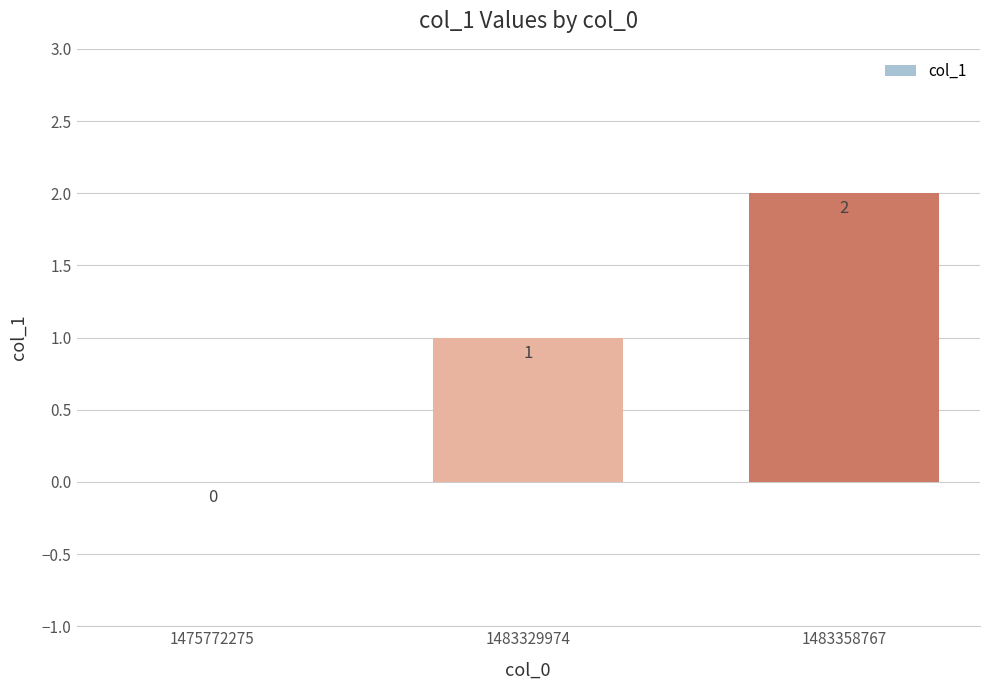

Which has a higher value, 1483358767 or 1483329974?

1483358767